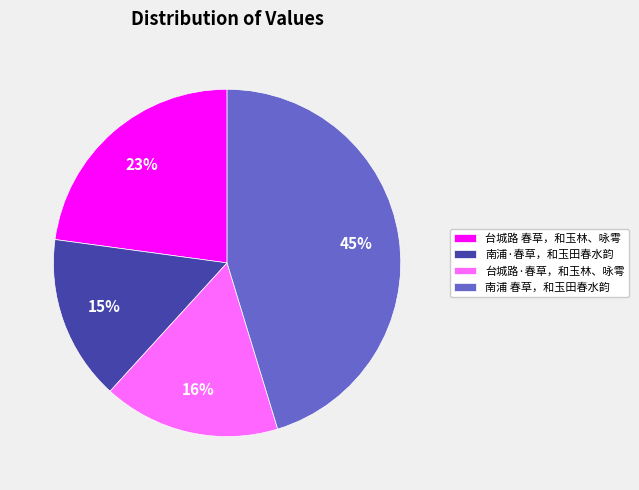

Approximately how many times larger is the value at 台城路·春草，和玉林、咏雩 compared to 南浦·春草，和玉田春水韵?

1.1